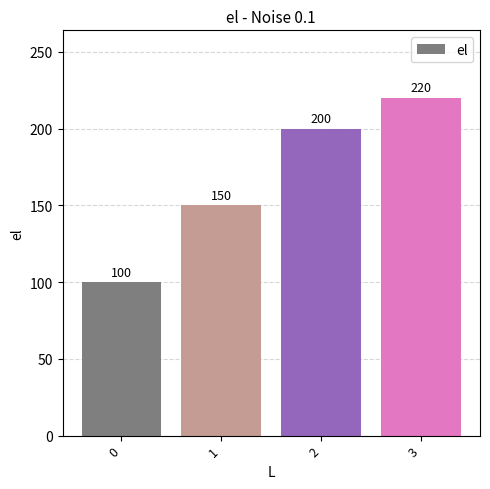

Reading left to right, what are all the values shown in this chart?

0=100	1=150	2=200	3=220